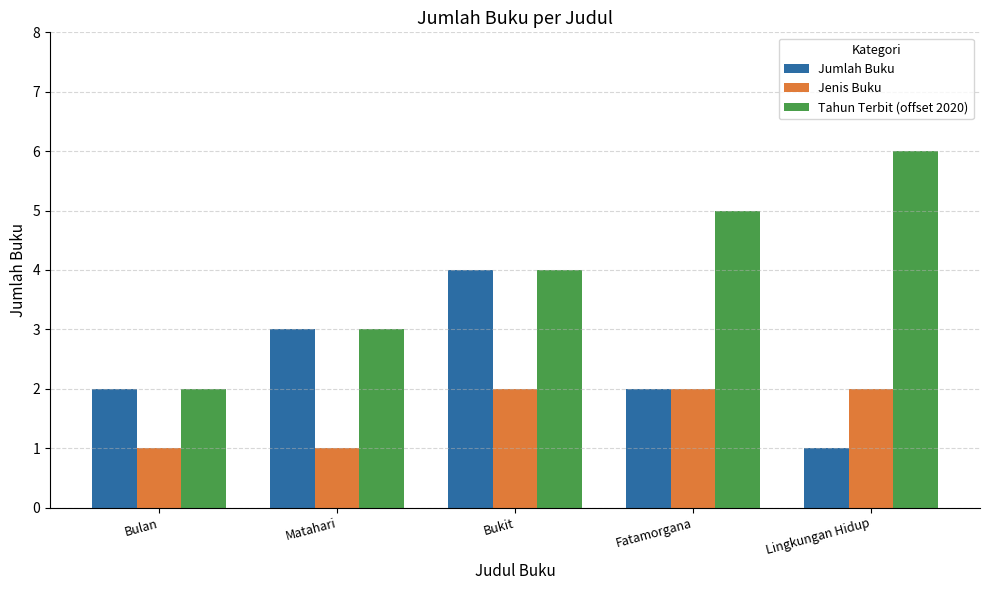

What is the label of the 3rd bar from the left?

Bukit